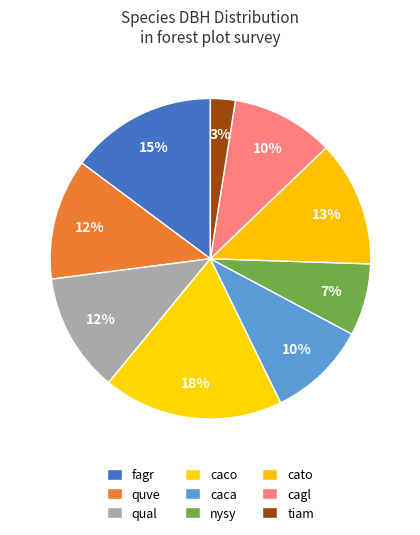

How many slices are in this pie chart?

9